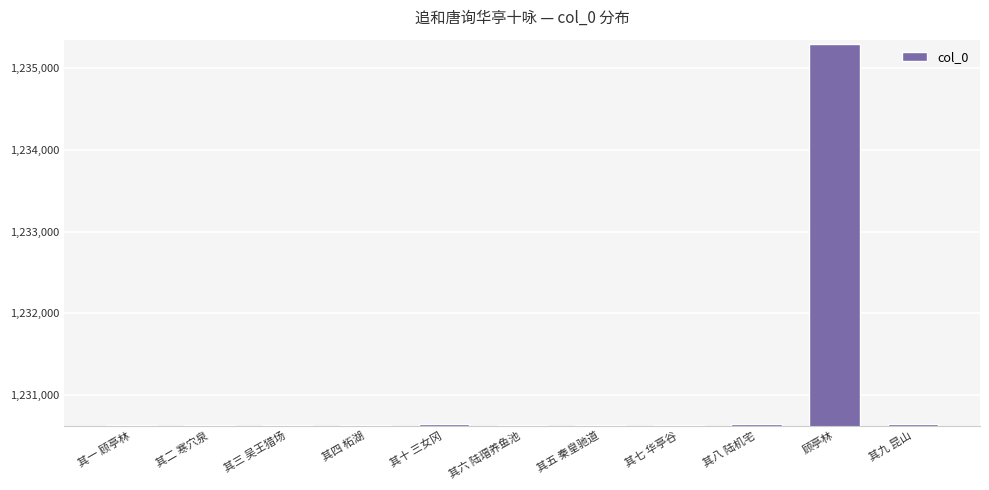

What is the change in value from 其六 陆瑁养鱼池 to 顾亭林?

+4658